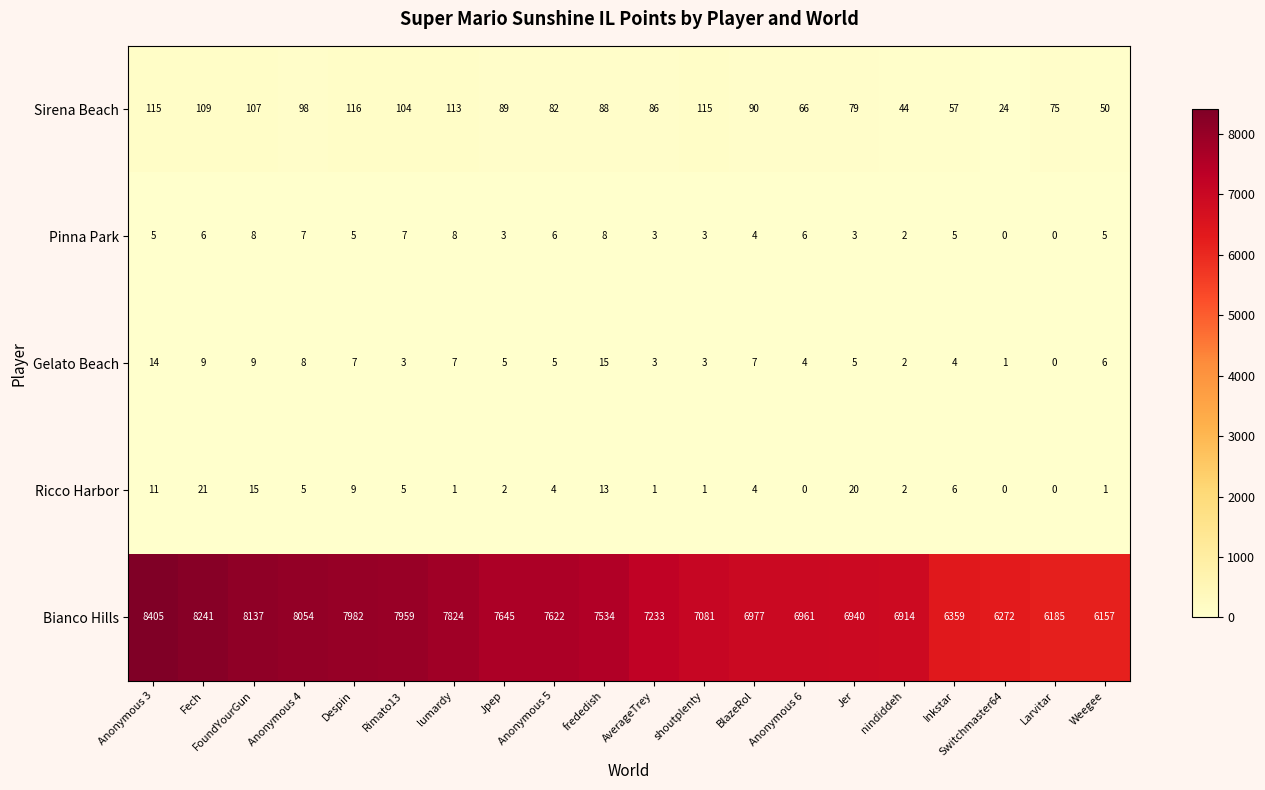

What is the total value across all series at Larvitar?

6260